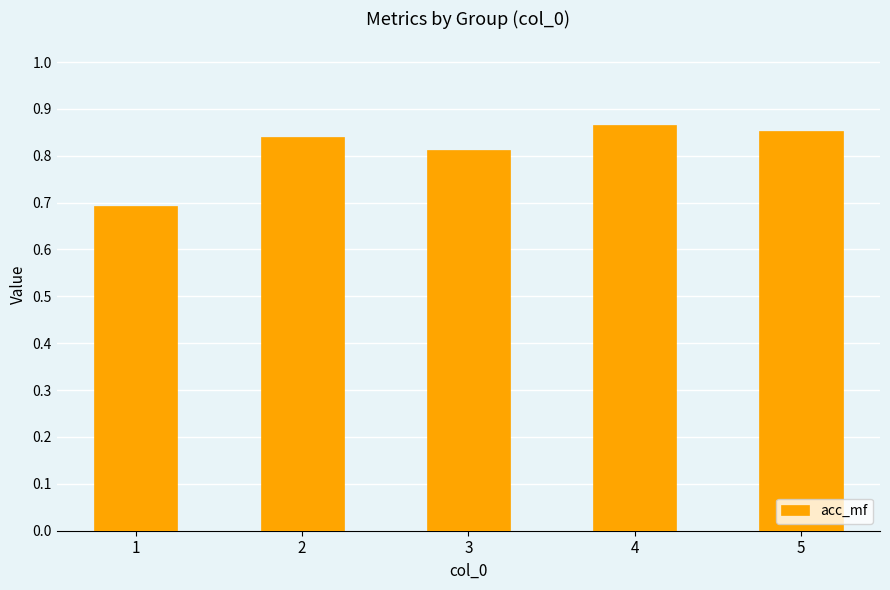

How many bars are there in total?

5